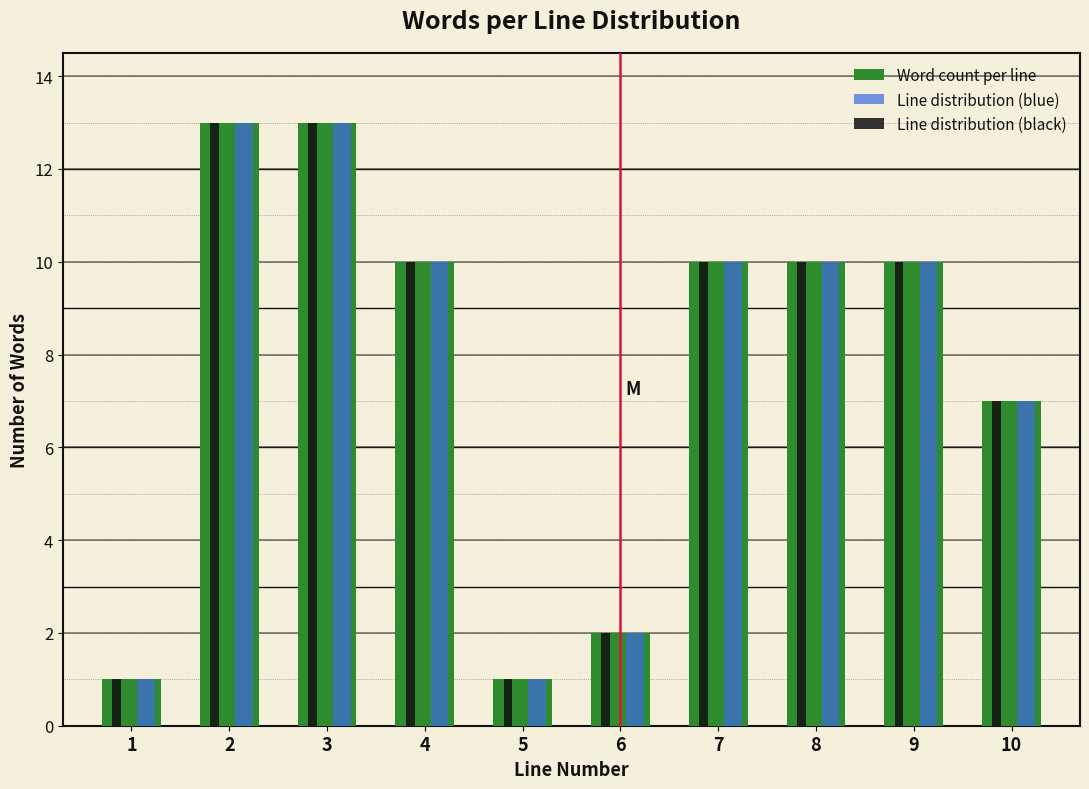

Reading left to right, what are all the values shown in this chart?

Word count per line: 1	13	13	10	1	2	10	10	10	7
Line distribution (blue): 1	13	13	10	1	2	10	10	10	7
Line distribution (black): 1	13	13	10	1	2	10	10	10	7